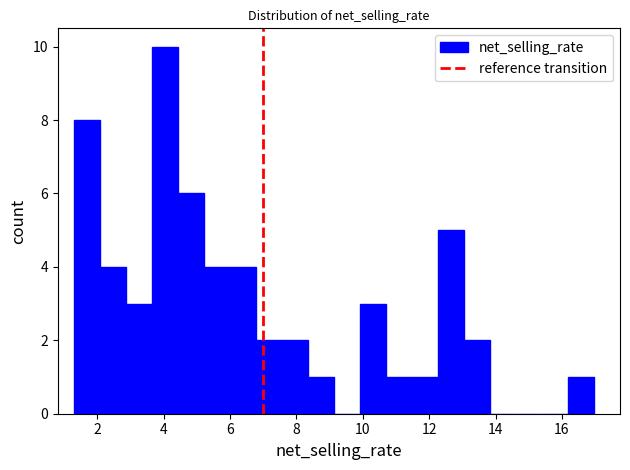

Around what value on the x-axis is the tallest bar? Give the approximate position of its centre, as read against the axis.

4.0